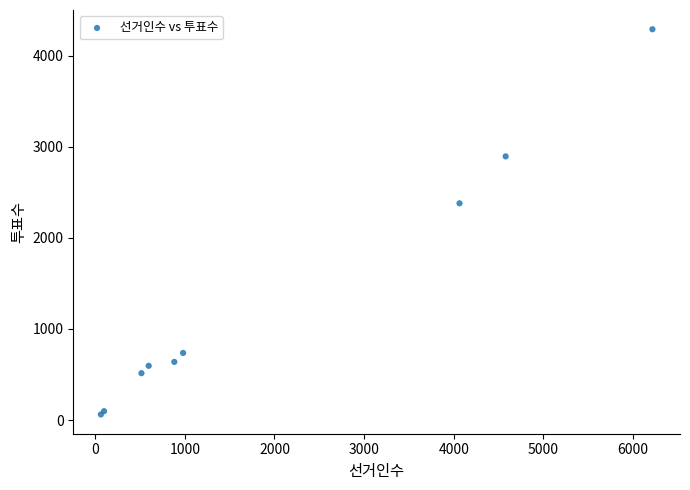

What Y value in the scatter plot is closest to 2175?

2379